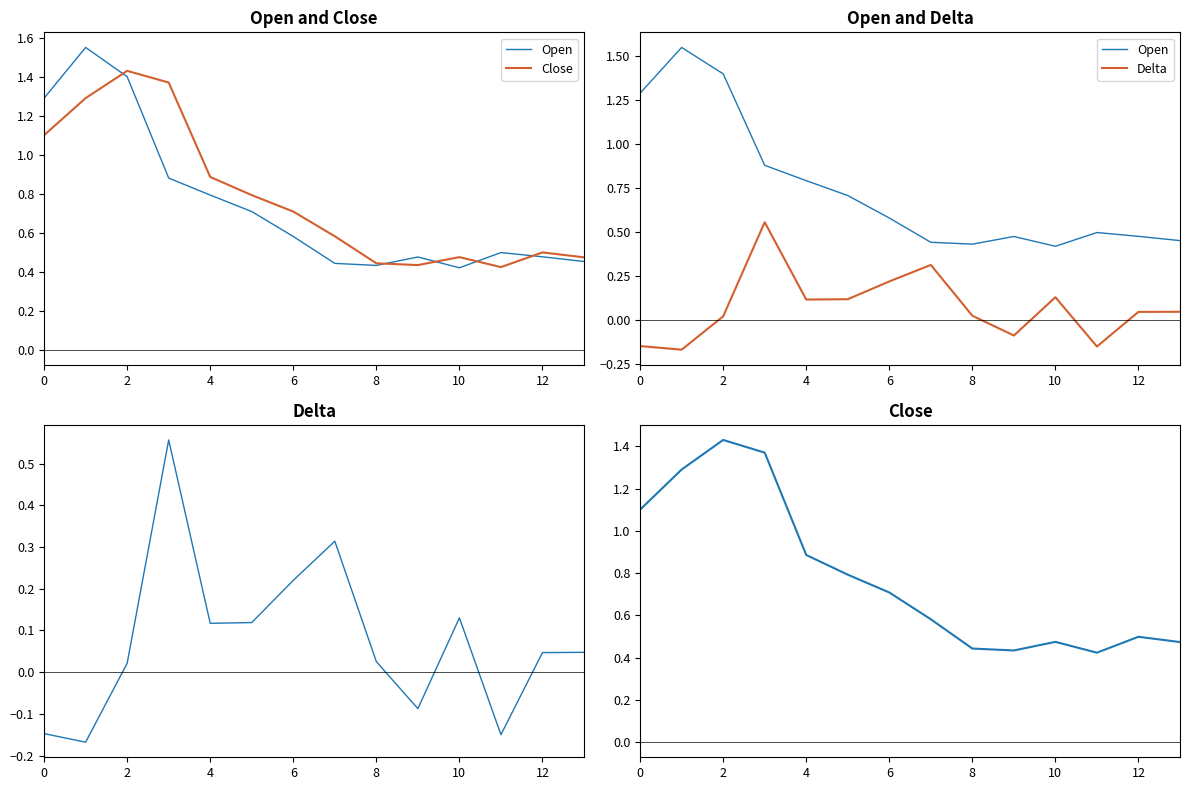

Between 0 and 8, which series saw the biggest shift?

Open